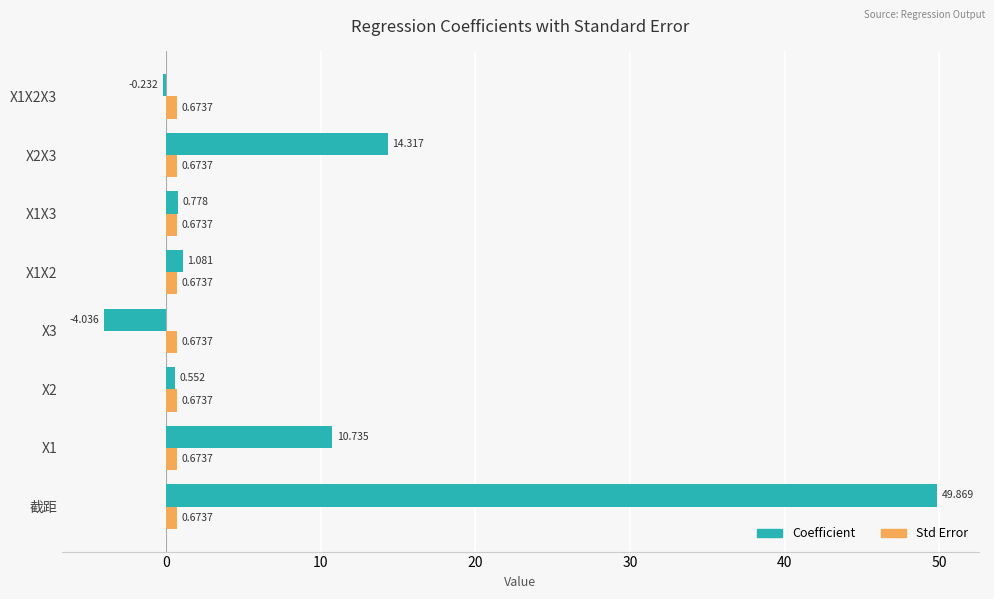

Which category has the highest value in the Coefficient series?

截距